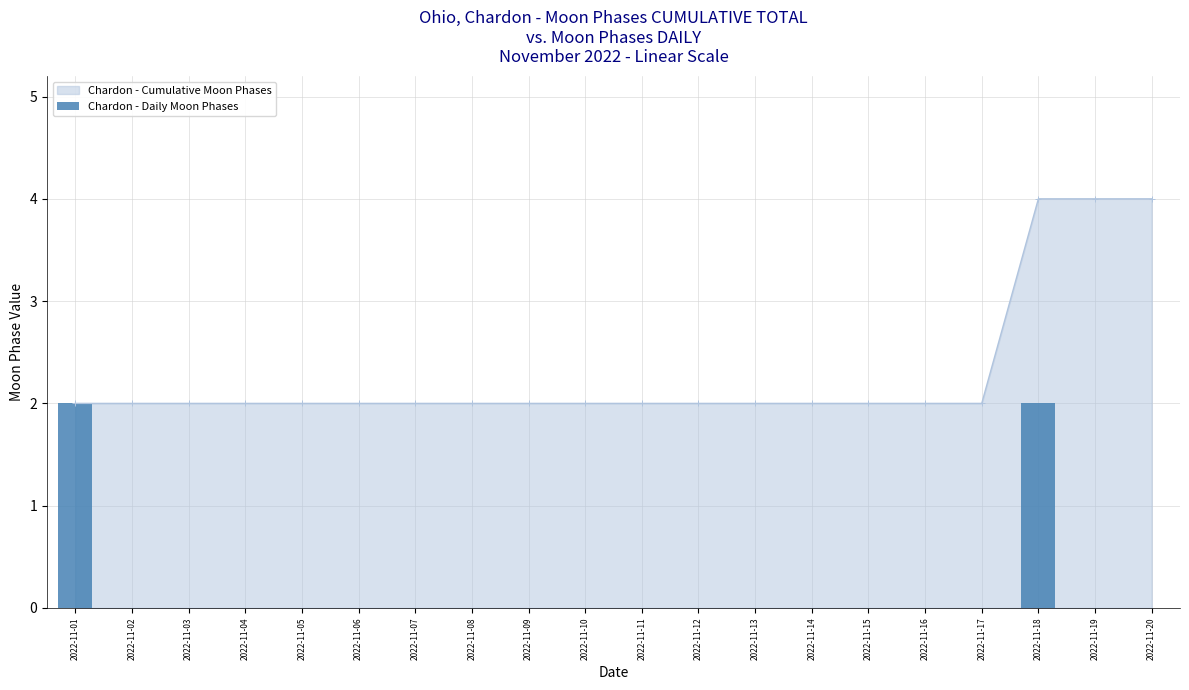

Between 2022-11-11 and 2022-11-18, which is larger?

2022-11-18